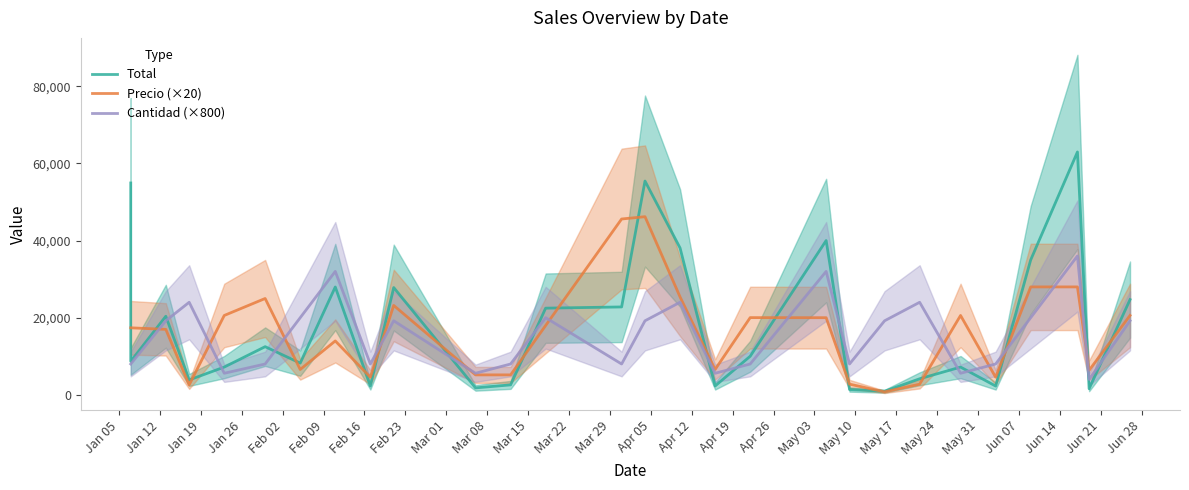

Does the chart have visible grid lines?

No